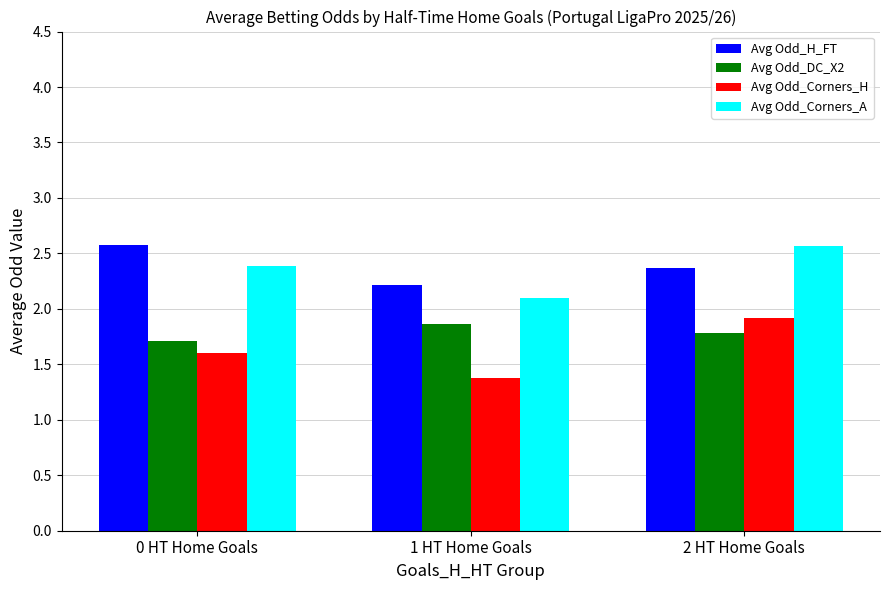

Which series has the widest spread of values?

Avg Odd_Corners_H